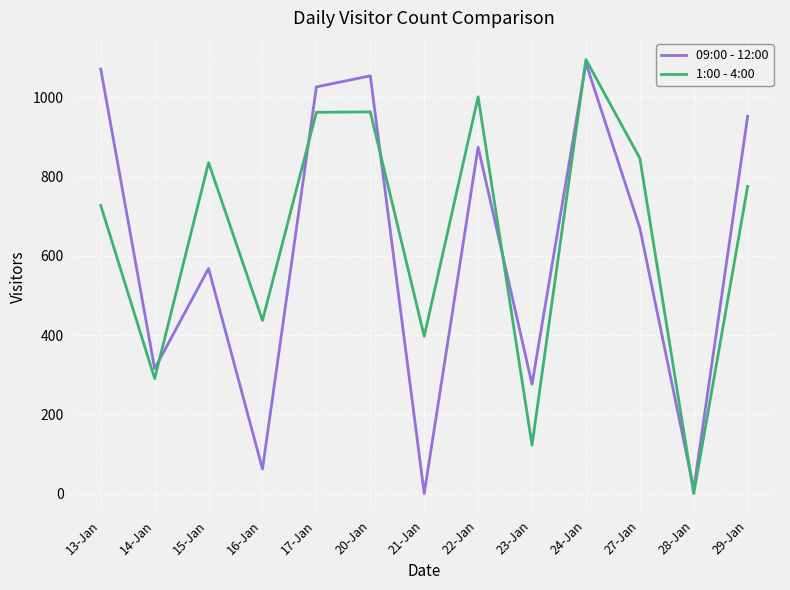

Which category has the highest value across all series?

24-Jan